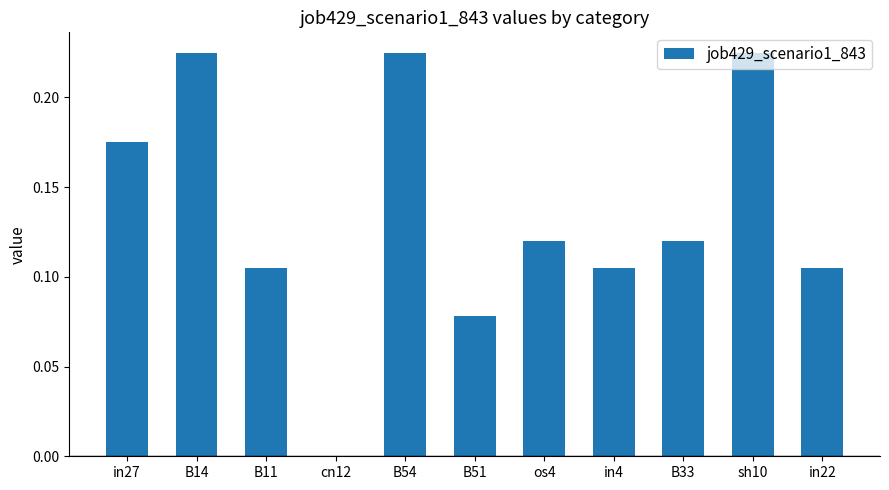

Which has a higher value, B54 or B51?

B54